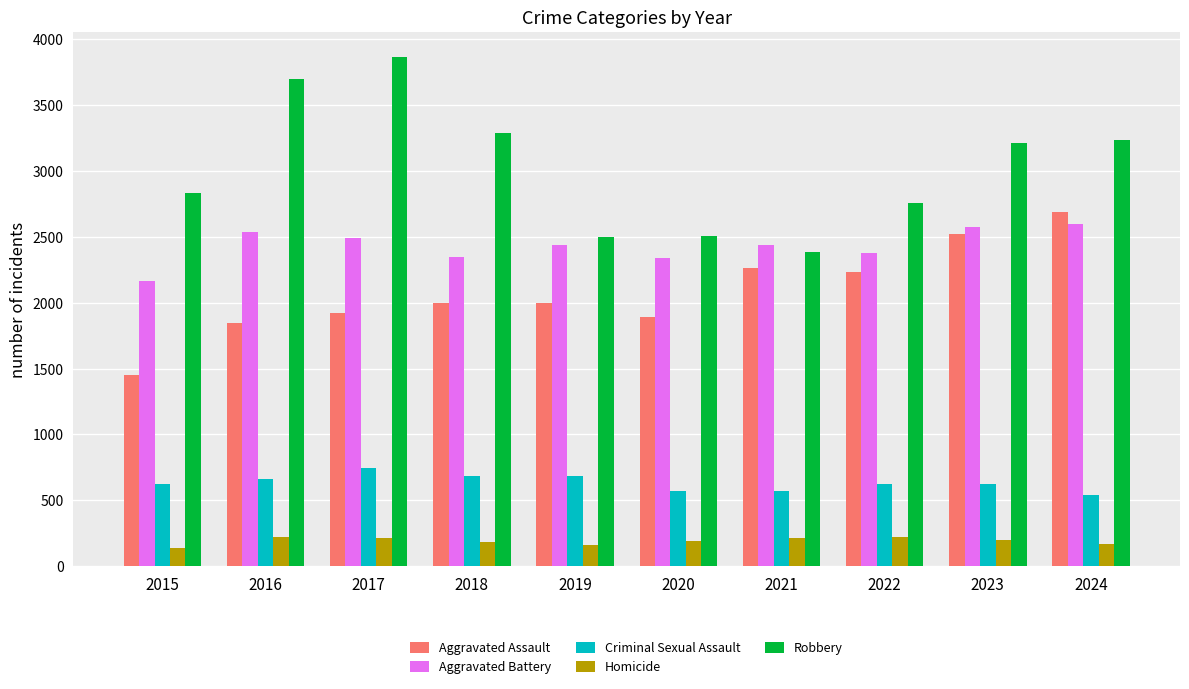

Which series has the widest spread of values?

Robbery